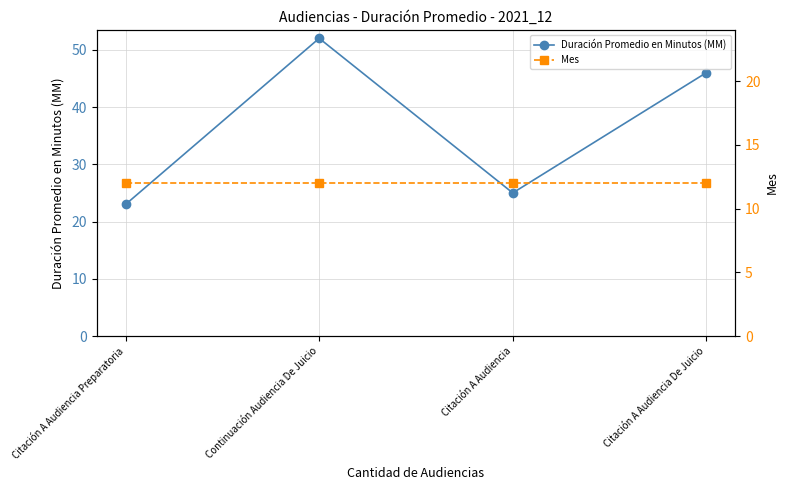

In Duración Promedio en Minutos (MM), how many points are lower than both neighbors (excluding endpoints)?

1